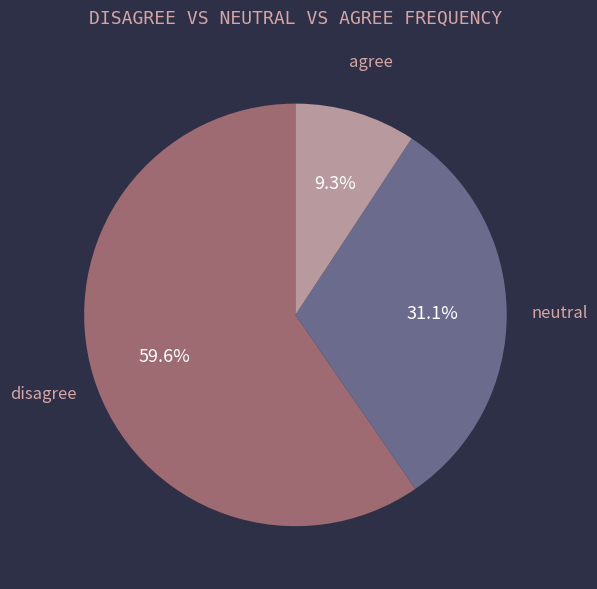

Rank the categories by value from highest to lowest.

disagree, neutral, agree